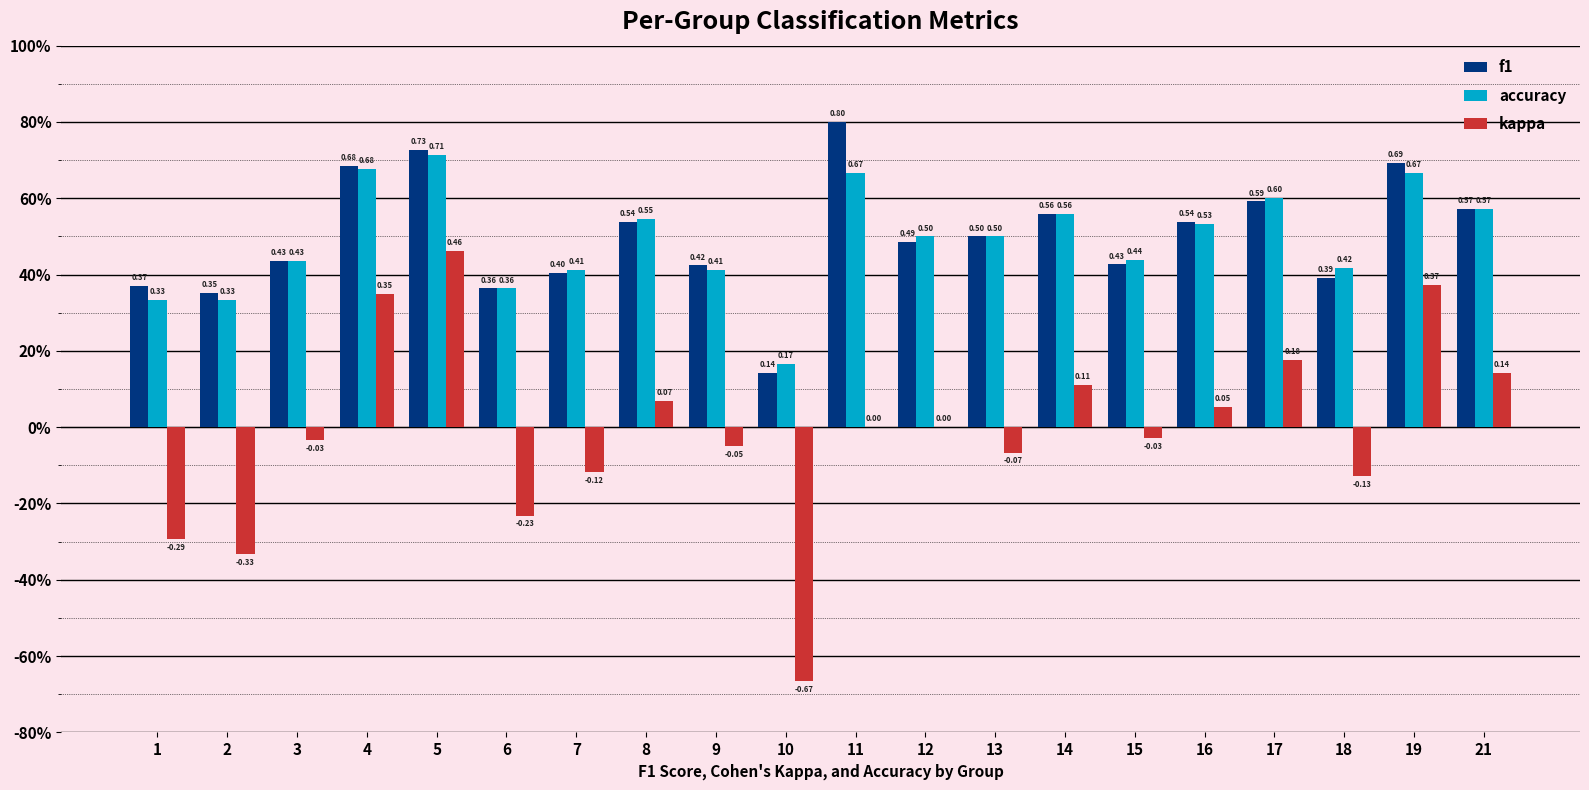

What are all the series names shown in the legend?

f1, accuracy, kappa